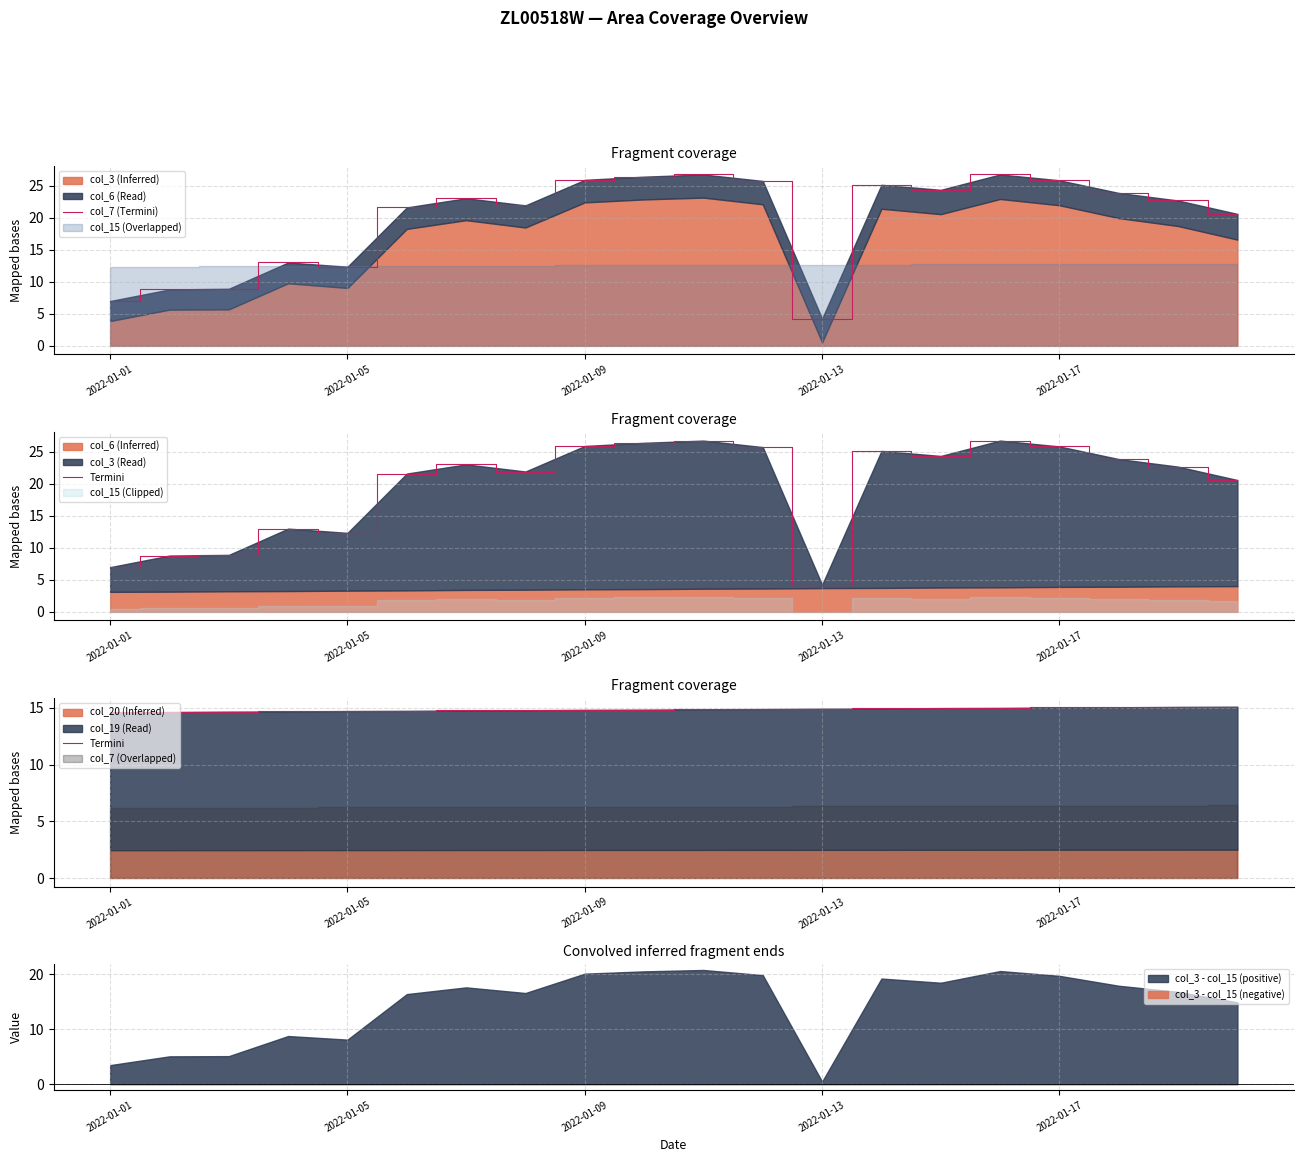

How many interior local valleys does the col_7 (Termini) series have?

4